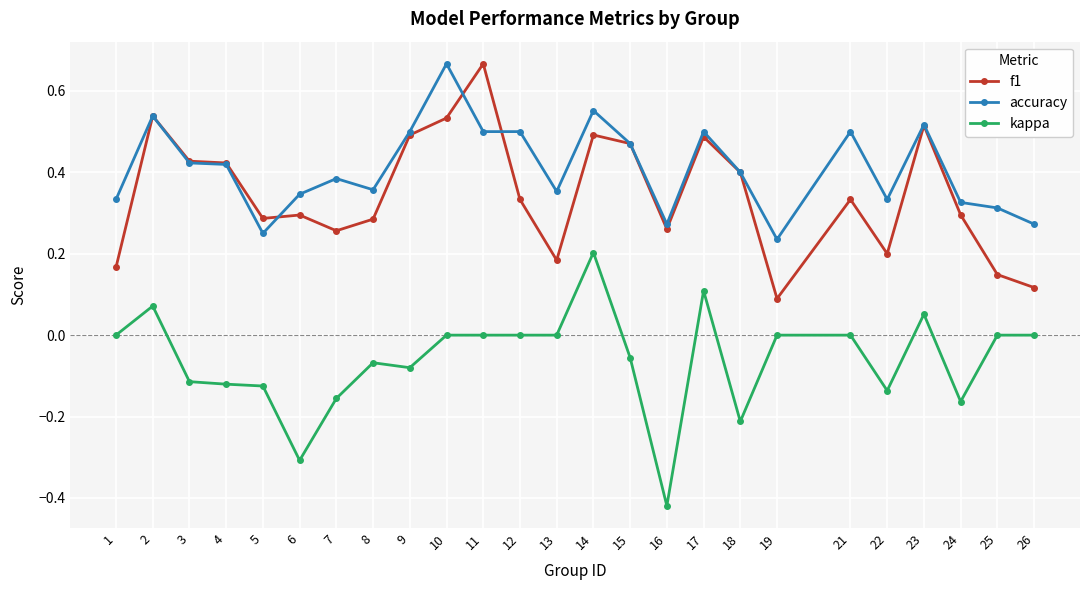

How many lines are shown in the chart?

3